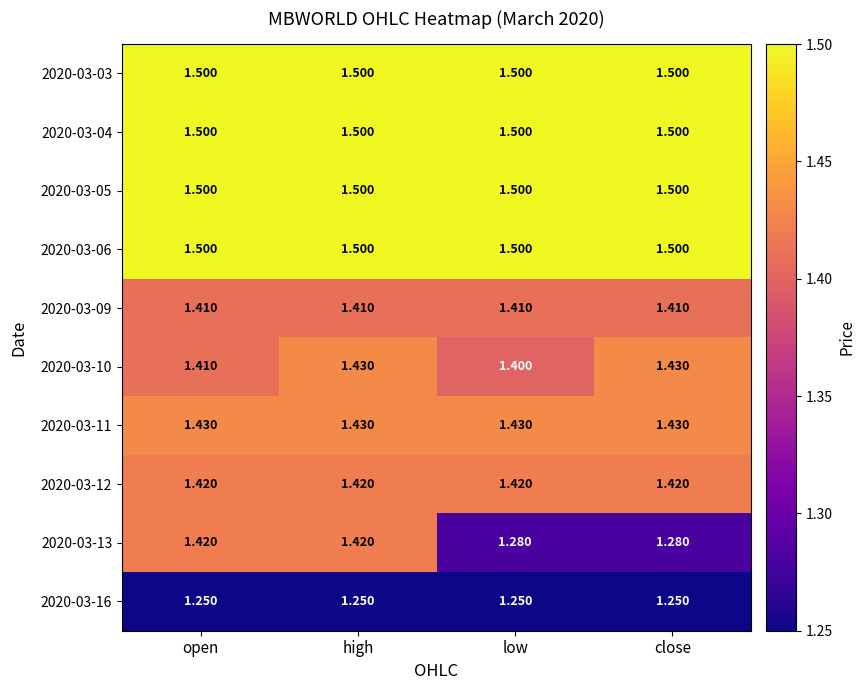

What is the maximum value shown in the chart?

1.5